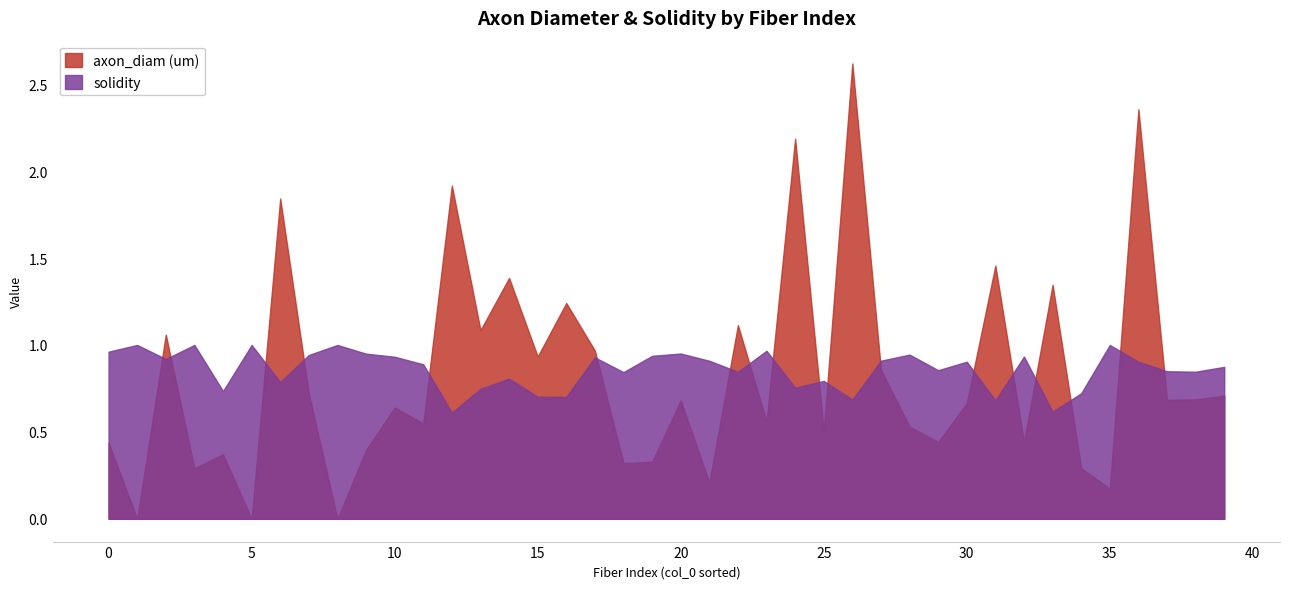

What is the difference between the maximum and second lowest values in the axon_diam (um) series?

2.6